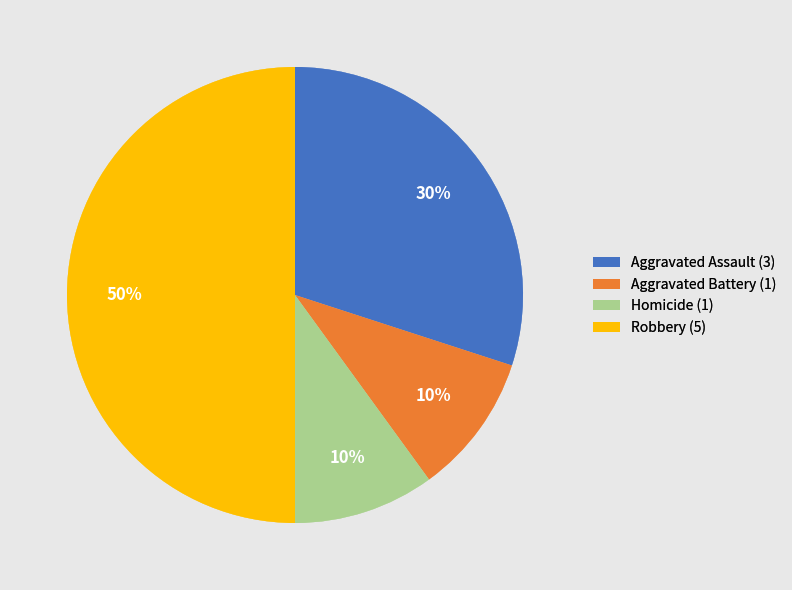

Does Aggravated Assault (3) account for over 50% of the chart?

No